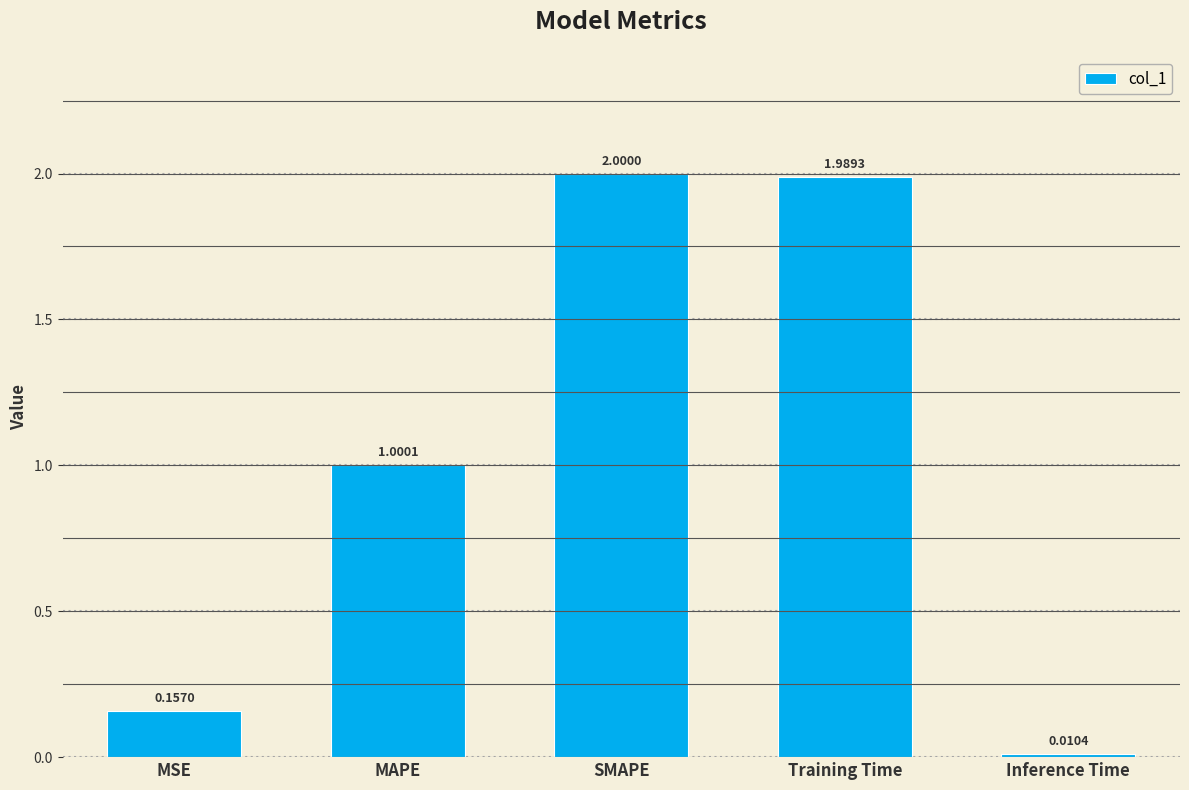

Where does the data first go above 1?

MAPE